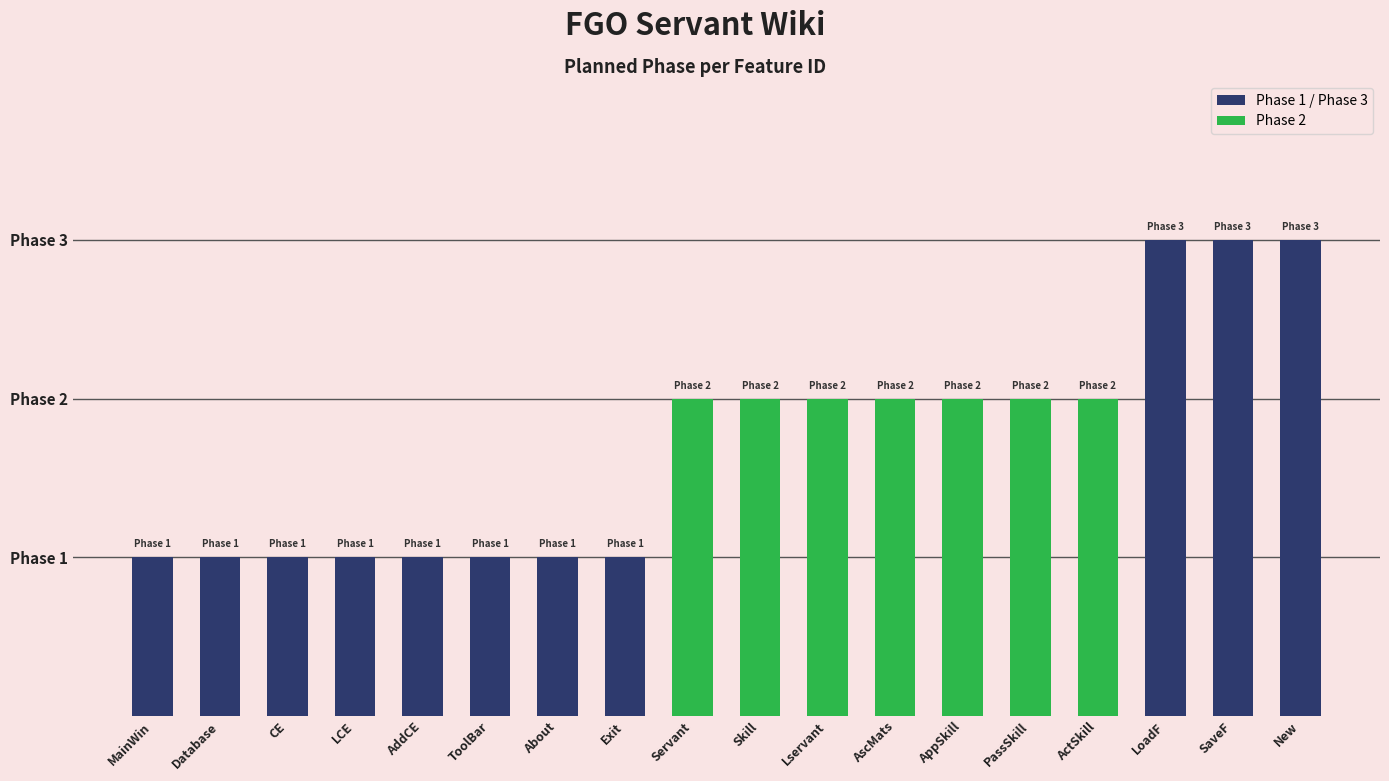

Are the bars horizontal?

No